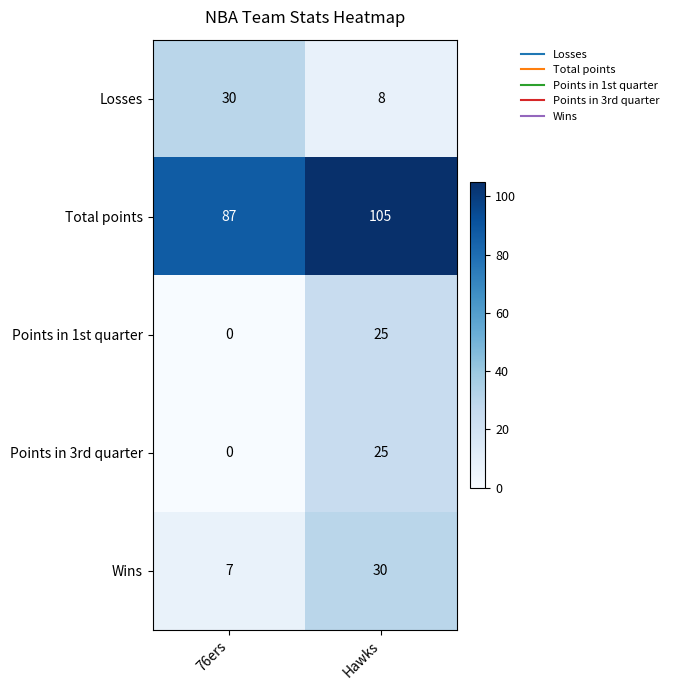

At which category is the sum across all series the highest?

Hawks